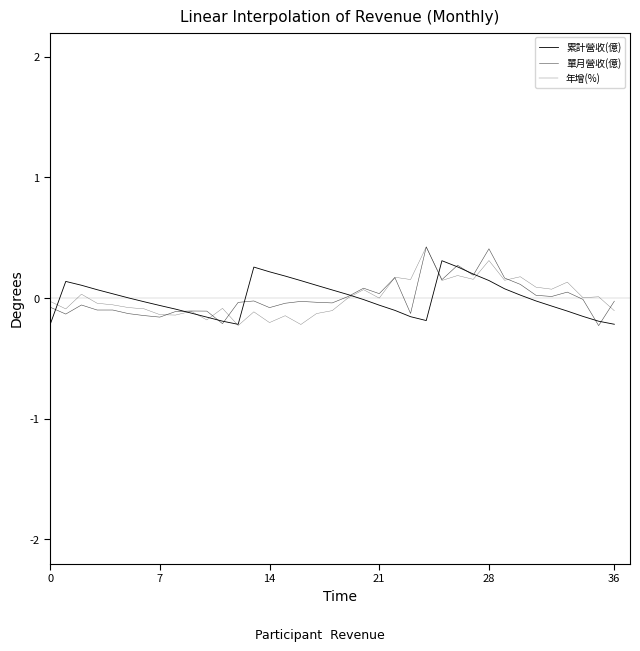

Count the number of data series in this chart.

3